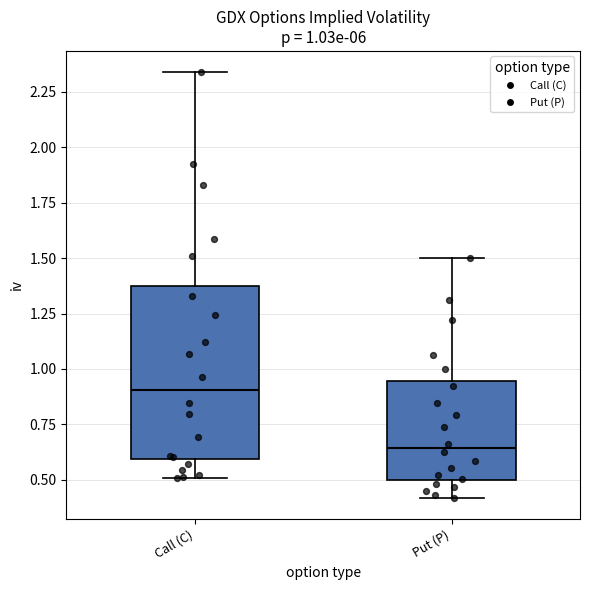

Which box is the tallest, from its lower edge to its upper edge?

Call (C)